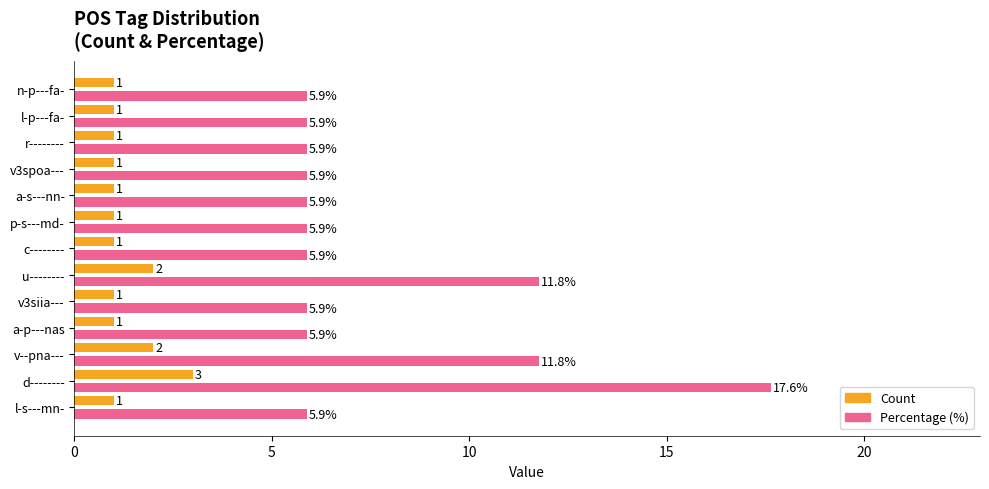

Which series has the largest range (max minus min)?

Percentage (%)